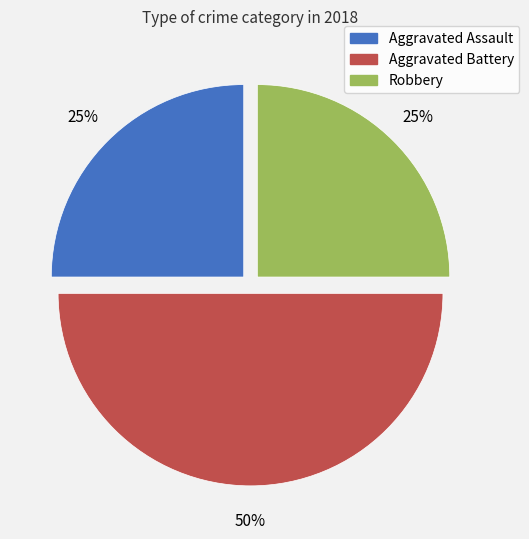

What percentage is the Robbery slice, to the nearest percent?

25%